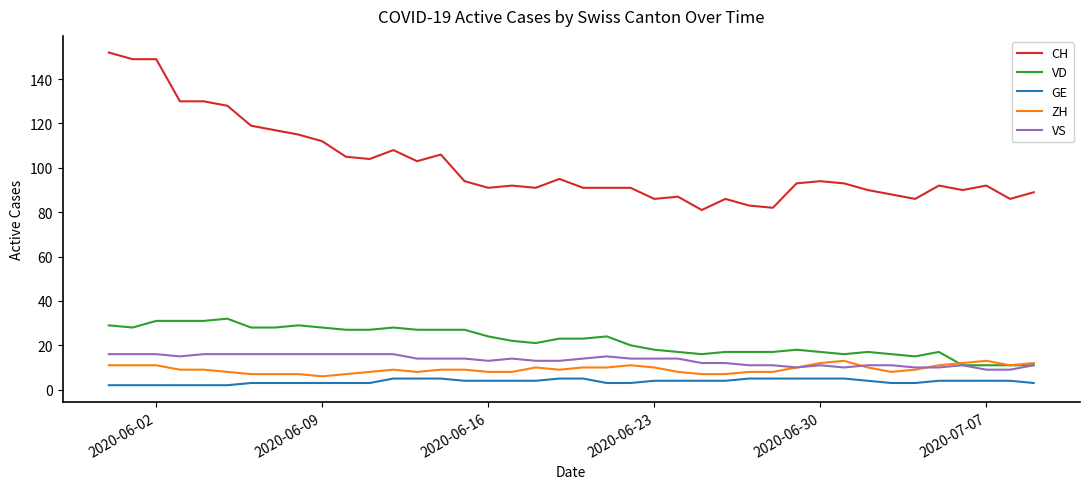

True or false: VS and CH cross at least once.

False